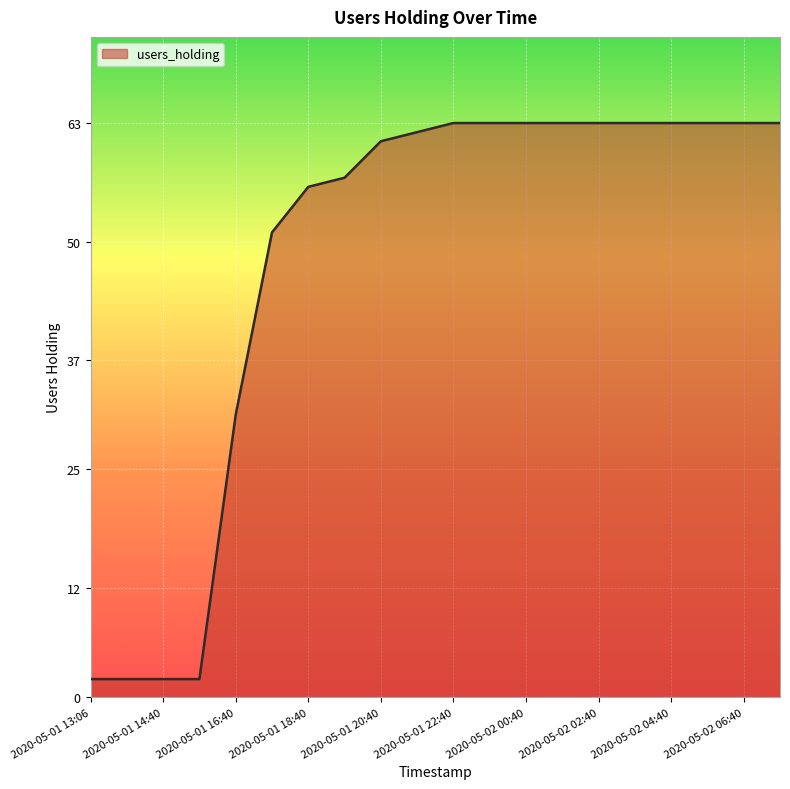

What is the average value?

48